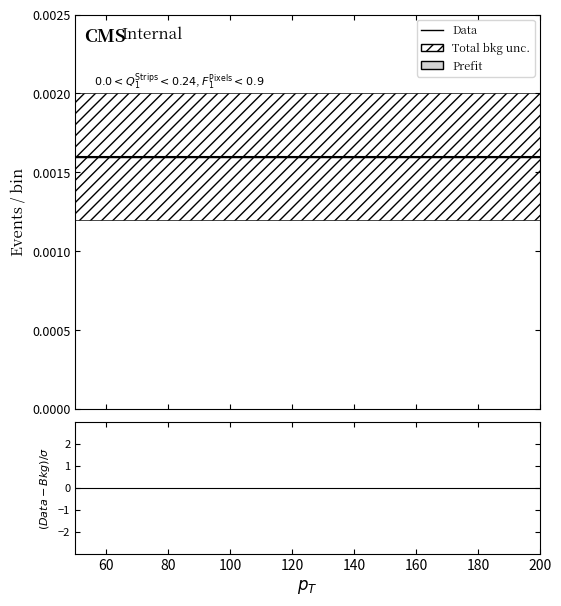

True or false: Total bkg unc. lower has more than 0 points higher than both neighbors.

False